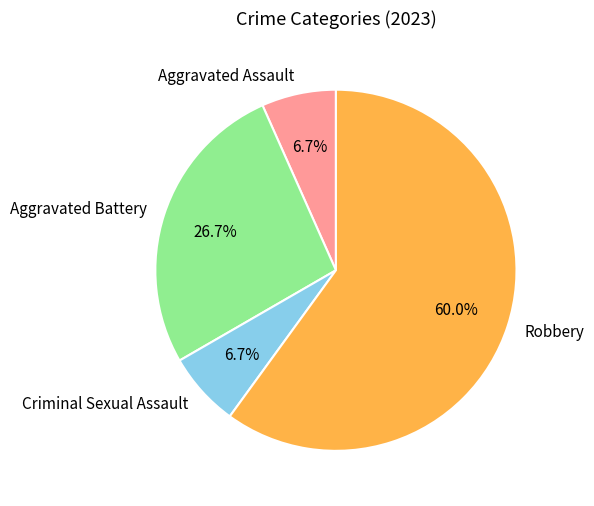

What portion of the pie excludes Criminal Sexual Assault?

93.3%